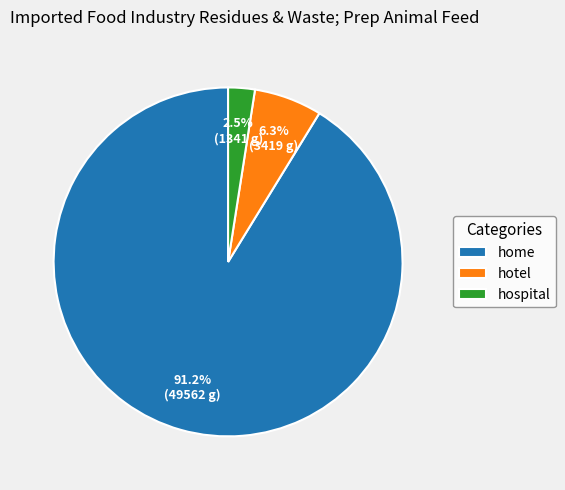

What percentage do hospital and hotel together represent?

8.8%